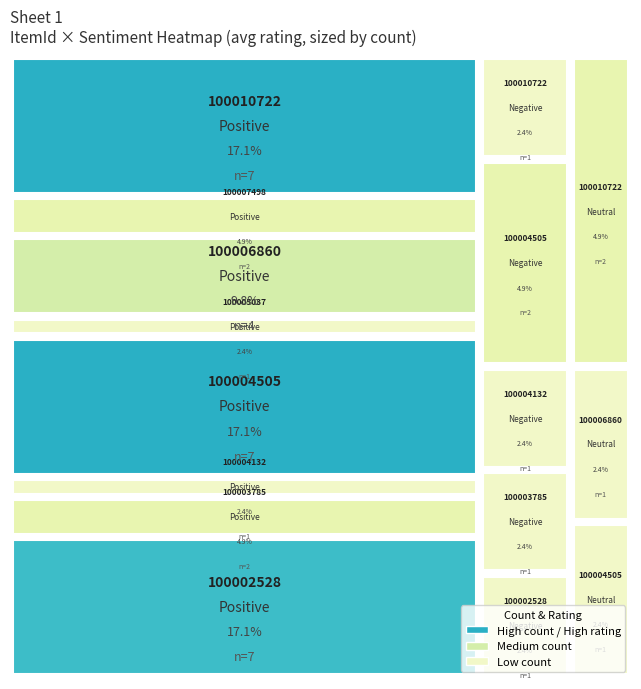

How many values in Negative are above zero?

5